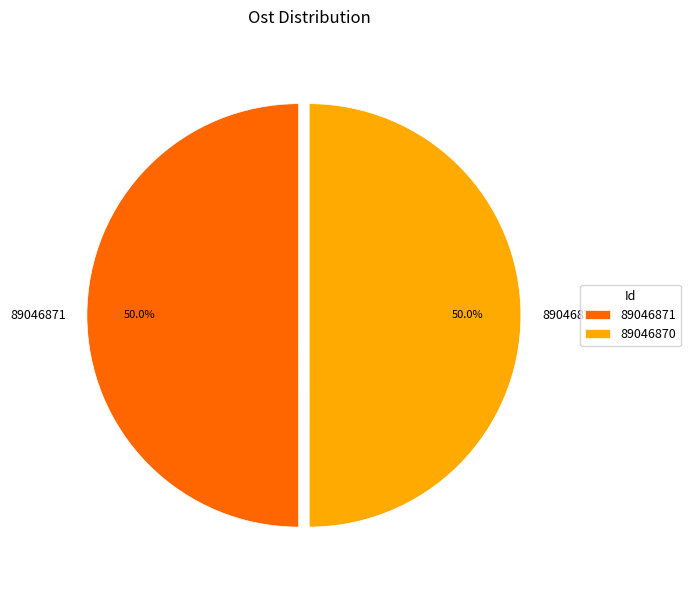

Approximately how many times larger is the value at 89046870 compared to 89046871?

1.0